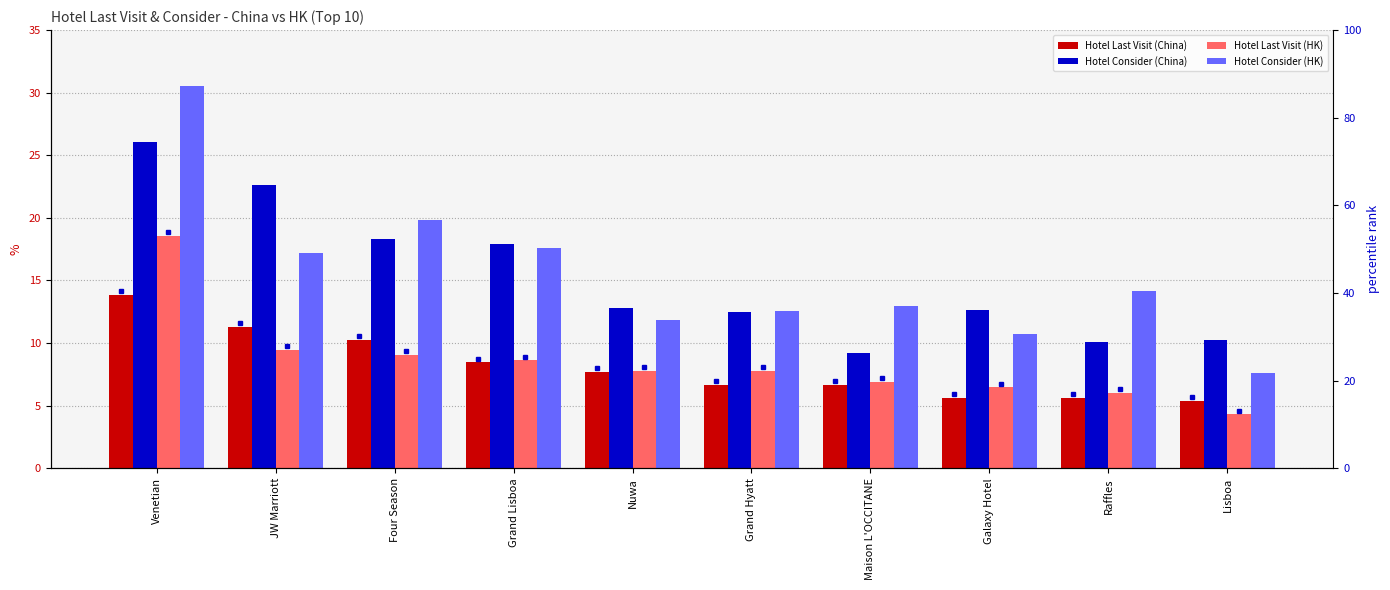

Are the bars grouped side by side (vs. stacked)?

Yes